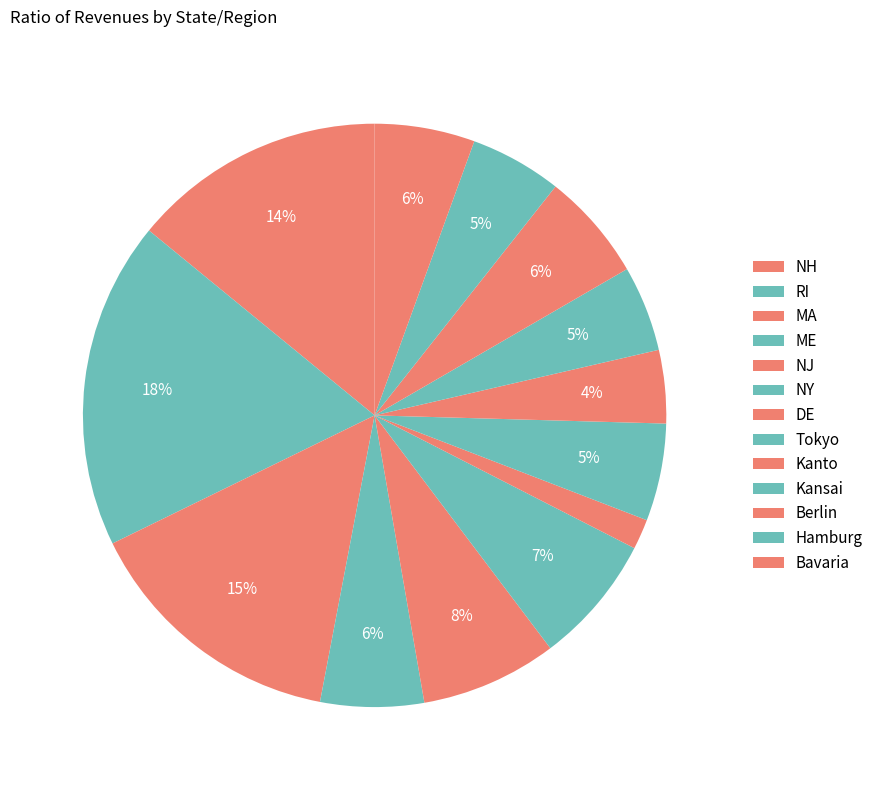

Between NY and Tokyo, which is larger?

NY